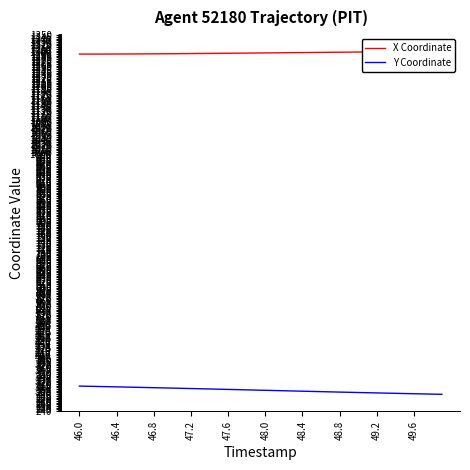

Is this an area chart (filled region under the line)?

No